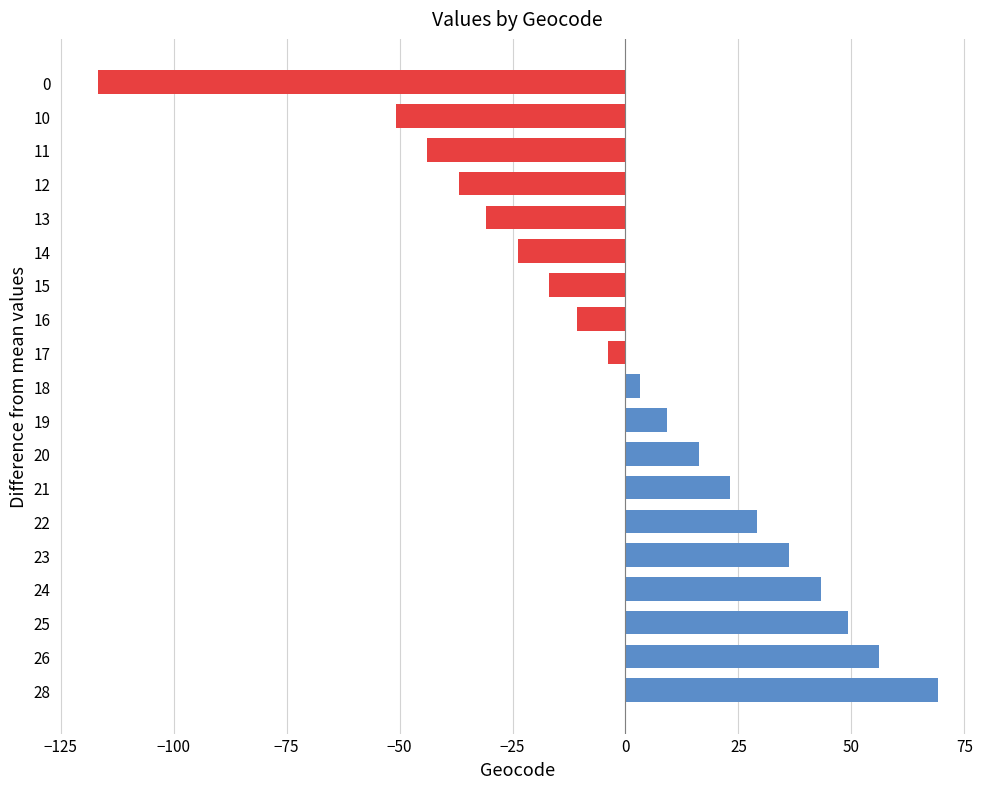

Reading bottom to top, list all the values displayed in this chart.

69.2	56.2	49.2	43.2	36.2	29.2	23.2	16.2	9.2	3.2	-3.8	-10.8	-16.8	-23.8	-30.8	-36.8	-43.8	-50.8	-116.8